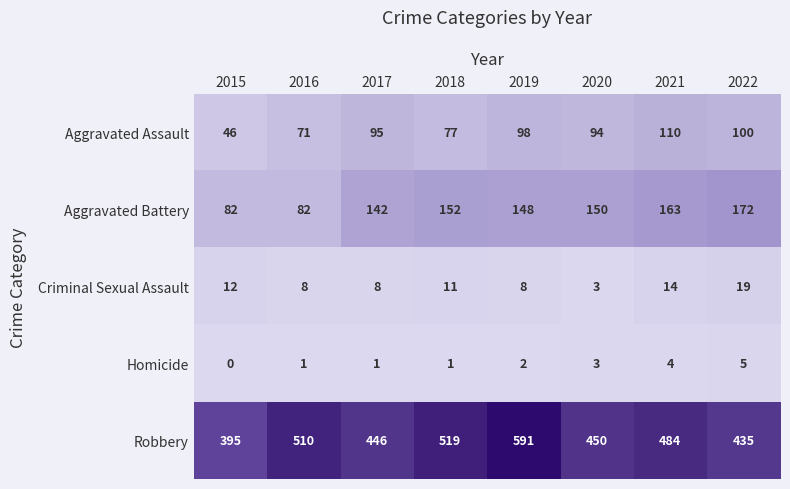

The value of Homicide at 2017 is 2. True or false?

False